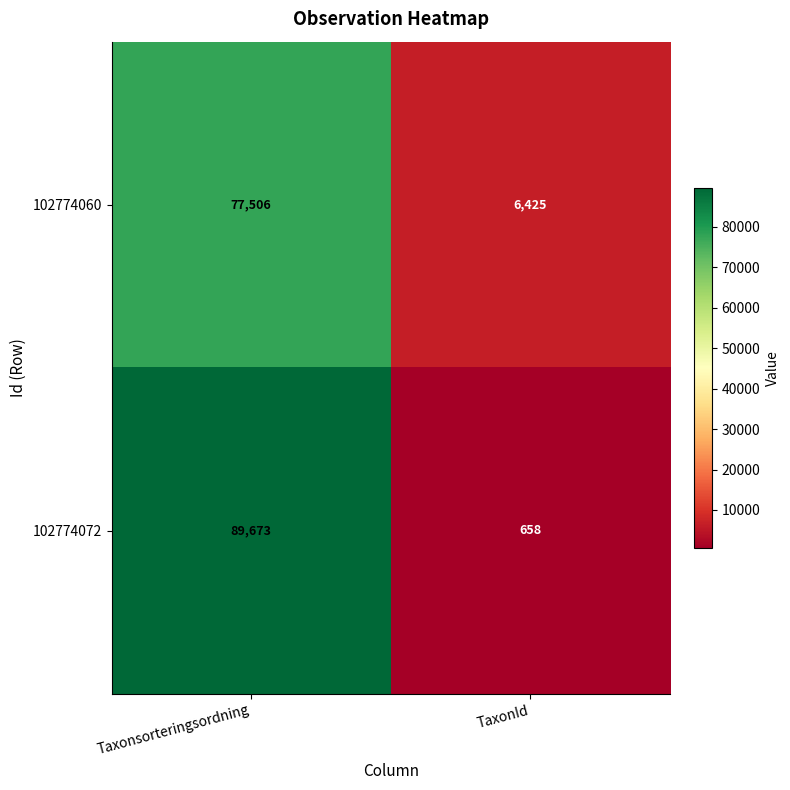

Reading right to left, transcribe all the data shown in this chart.

102774060: TaxonId=6425	Taxonsorteringsordning=77506
102774072: TaxonId=658	Taxonsorteringsordning=89673